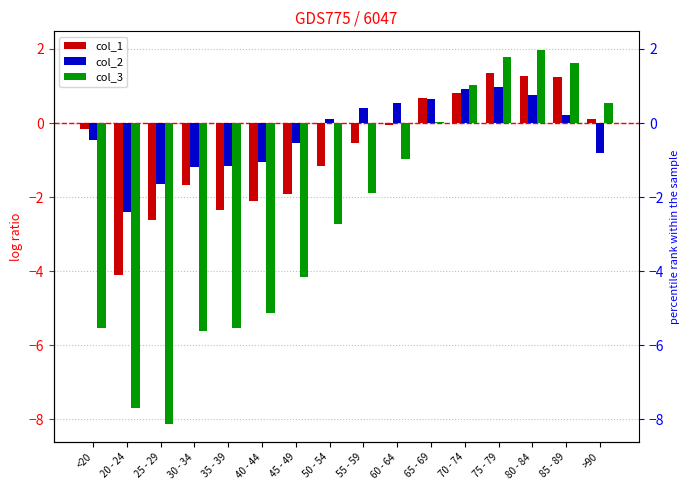

At which category does the chart reach its peak across all series?

80 - 84